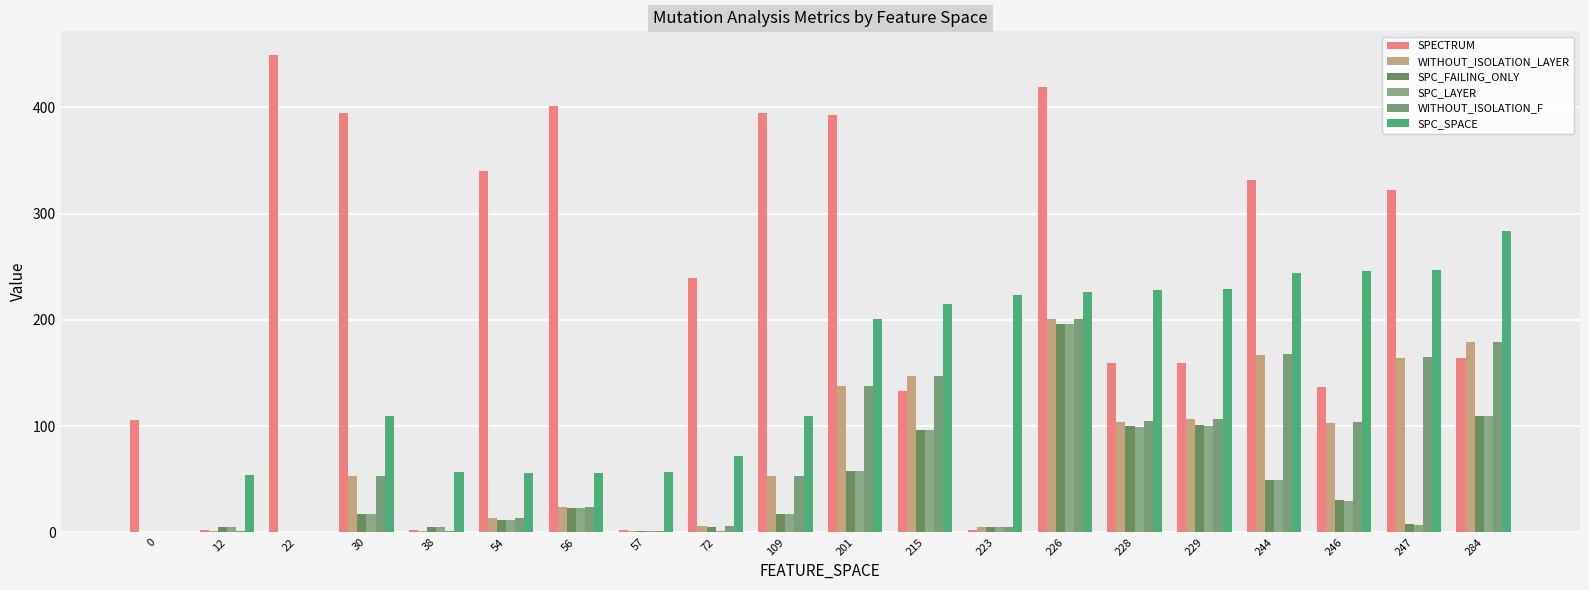

What is the greatest value displayed?

449